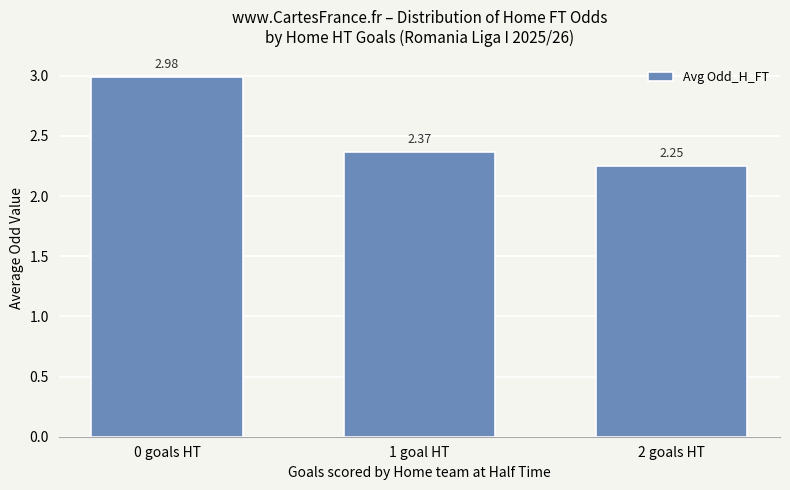

Approximately how many times larger is the value at 1 goal HT compared to 0 goals HT?

0.8